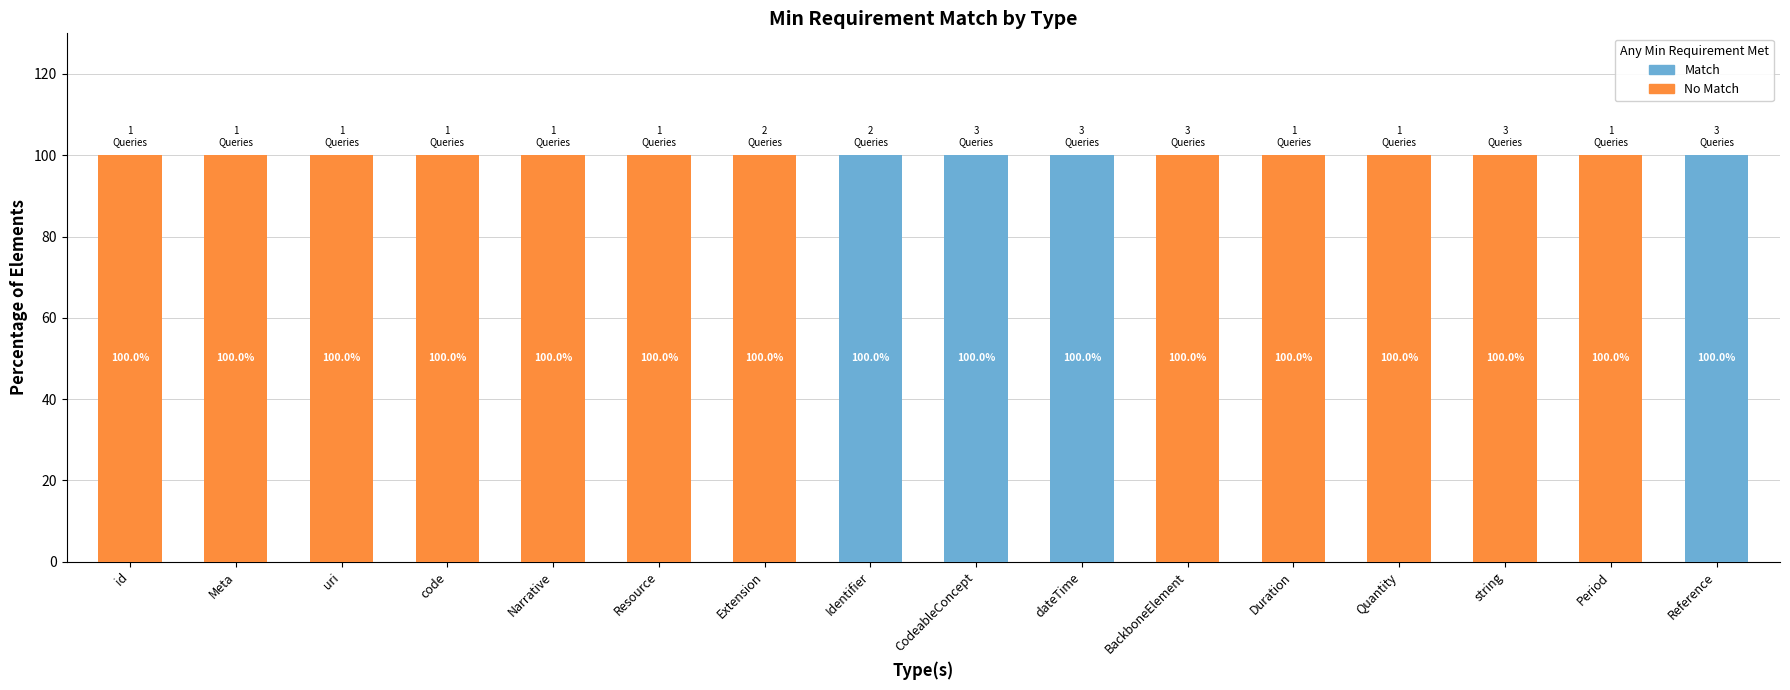

True or false: Match has a value of 0 at Resource.

True